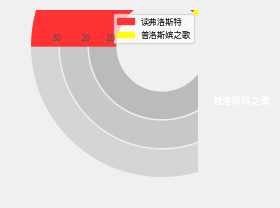

True or false: 读弗洛斯特 accounts for 74% of the total.

True